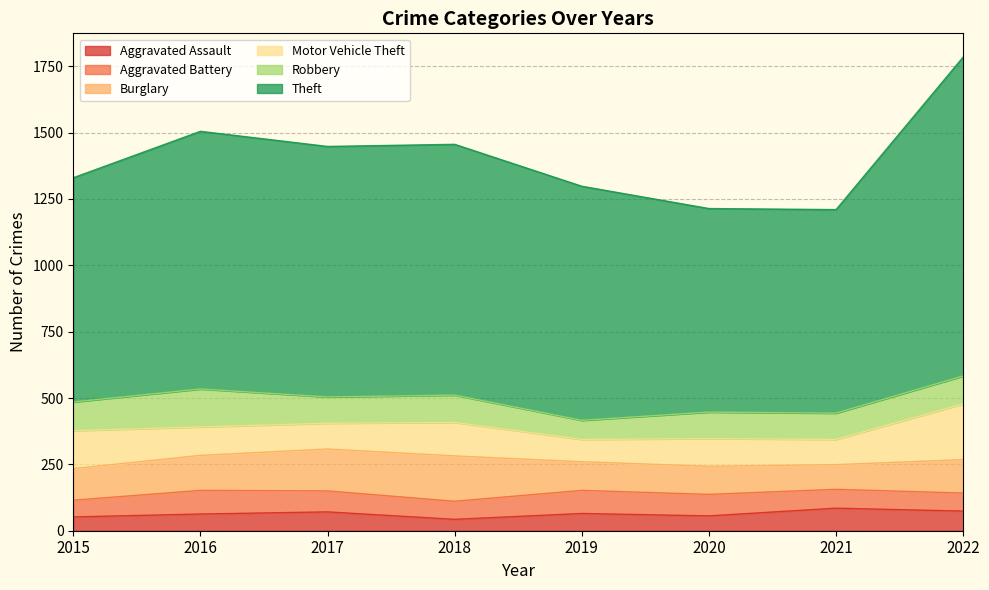

How many data points in Theft are less than 944?

4